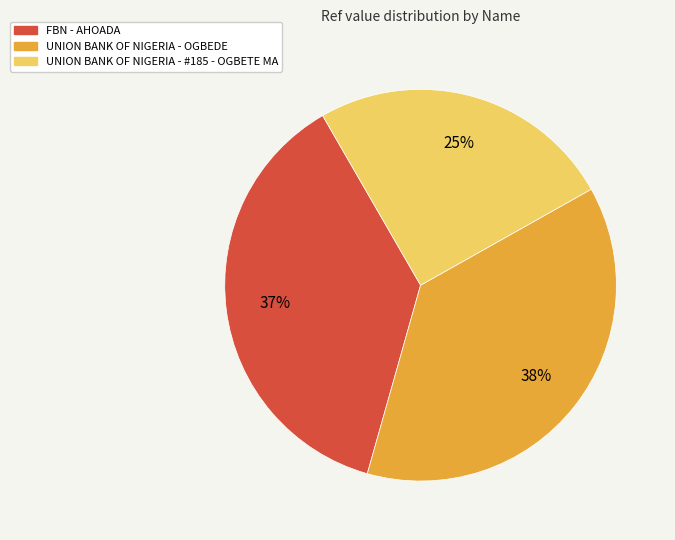

Which slice is the smallest?

UNION BANK OF NIGERIA - #185 - OGBETE MA